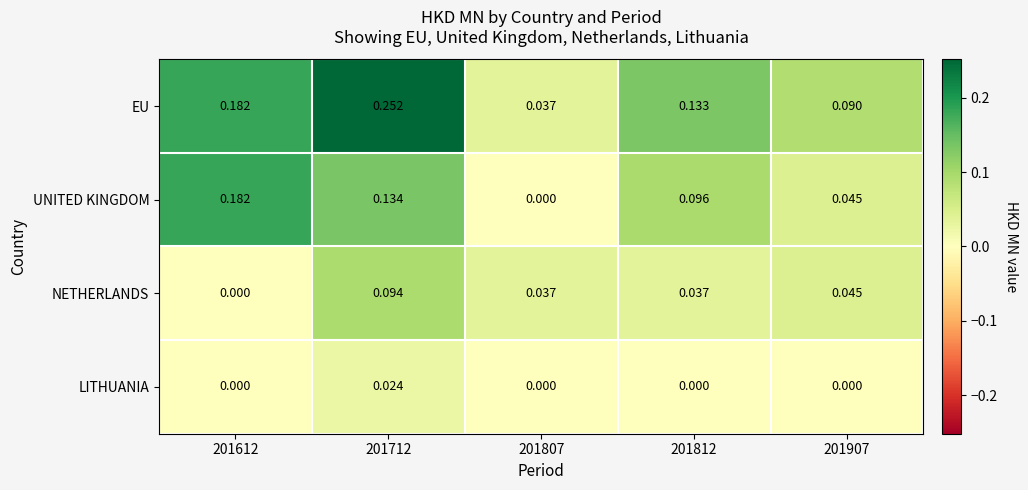

Which series has the widest spread of values?

EU